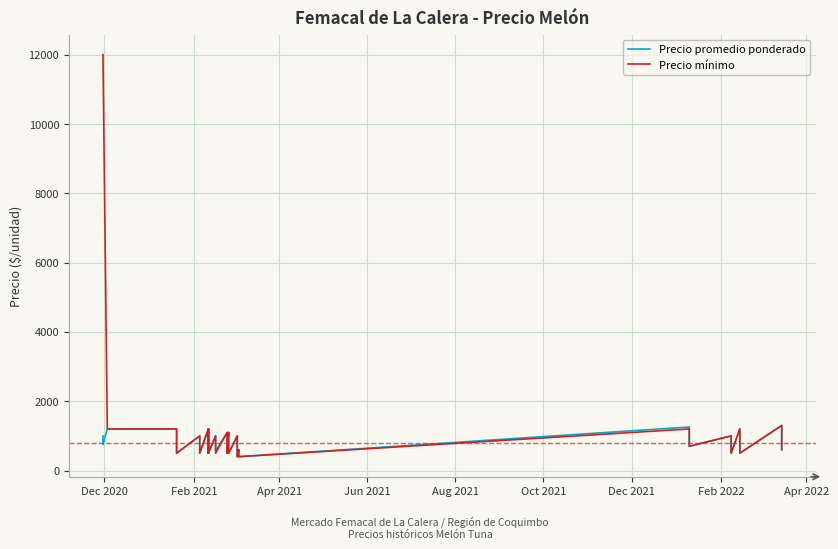

Which series has the largest range (max minus min)?

Precio mínimo